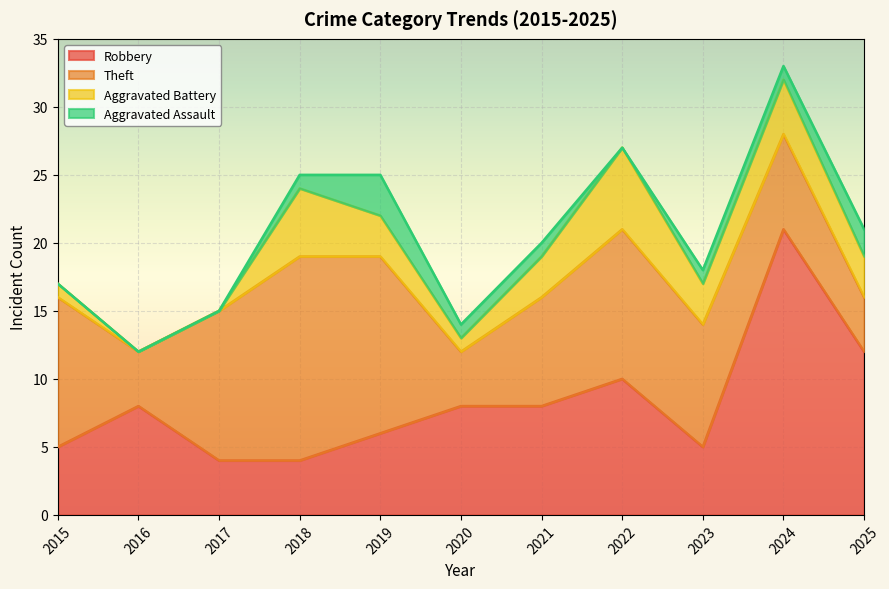

What is the average value of the Aggravated Assault series?

1